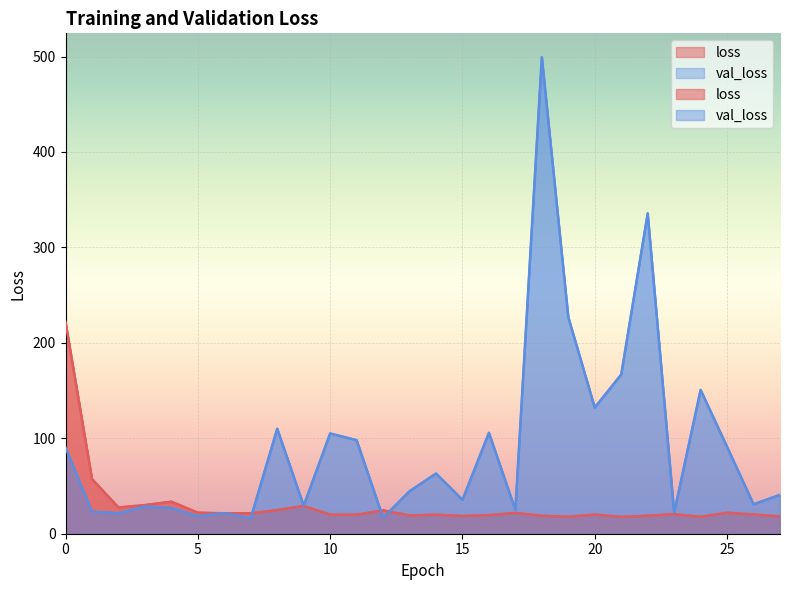

How many interior local valleys does the val_loss series have?

10